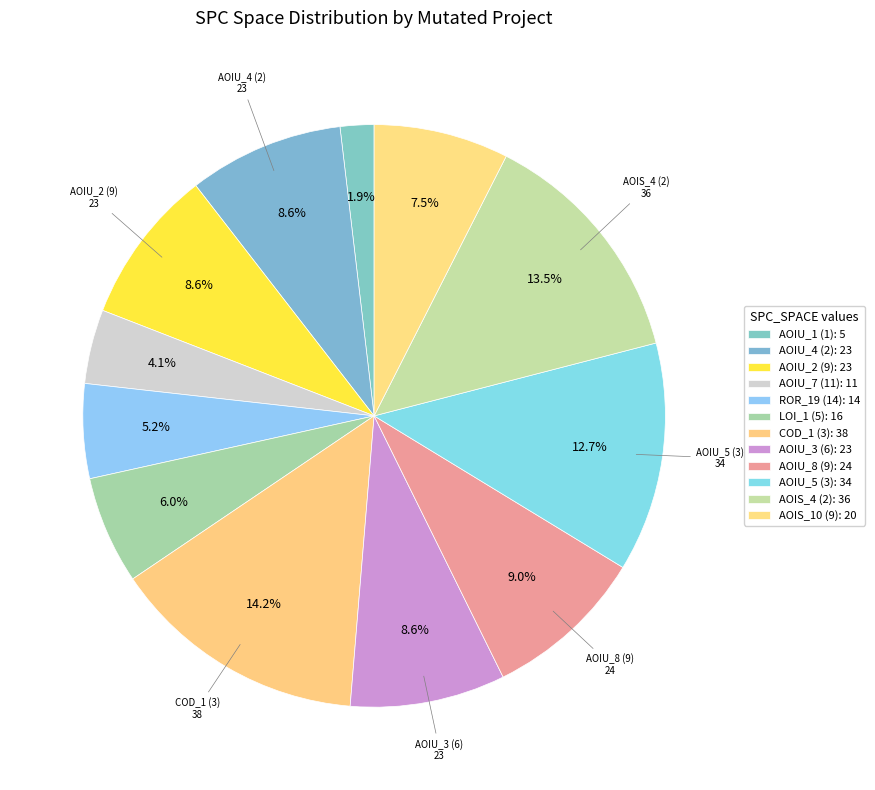

Which slice is the largest?

DailyLimit.Account.COD_1